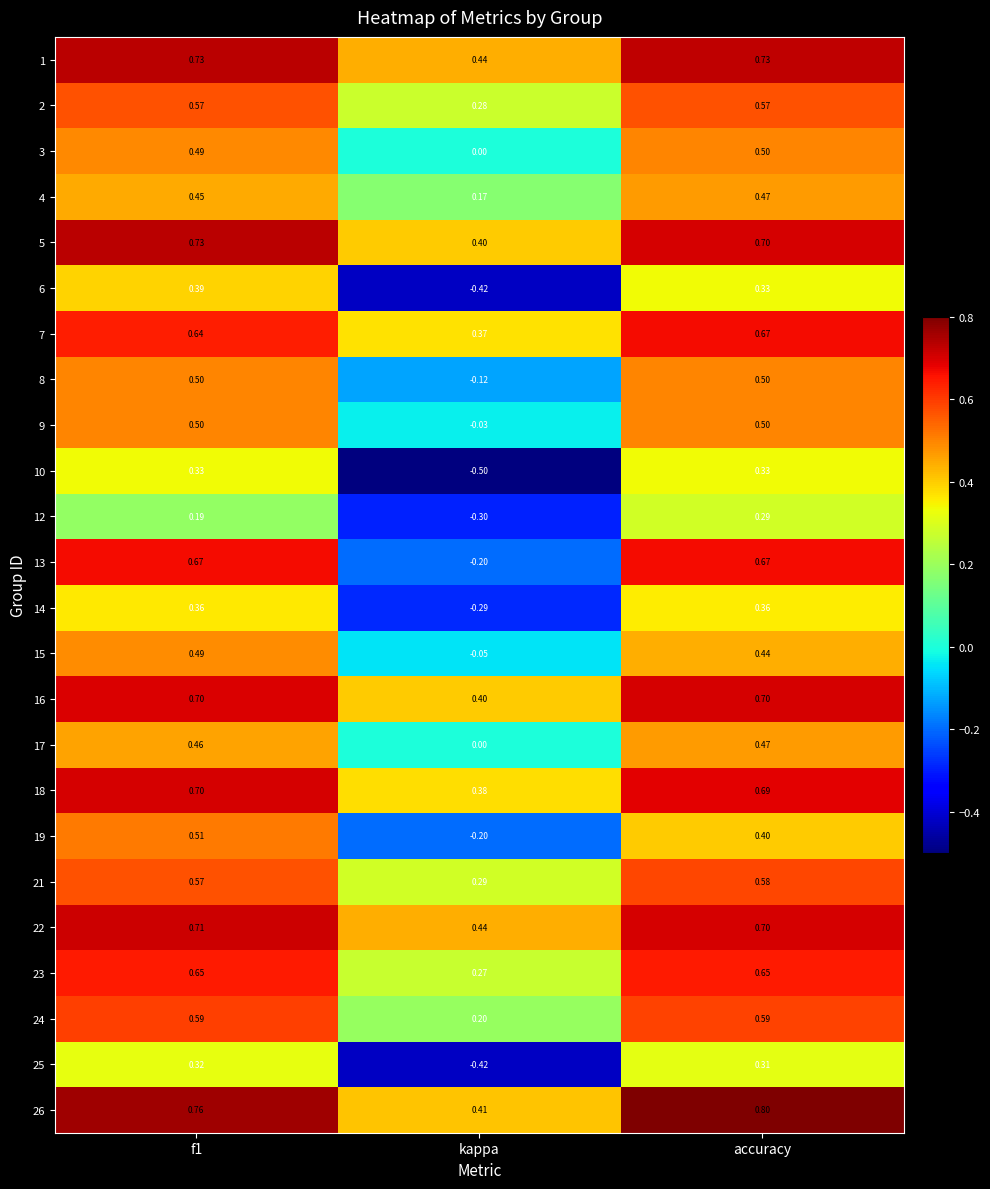

Where is 7 nearest to the value 0?

kappa